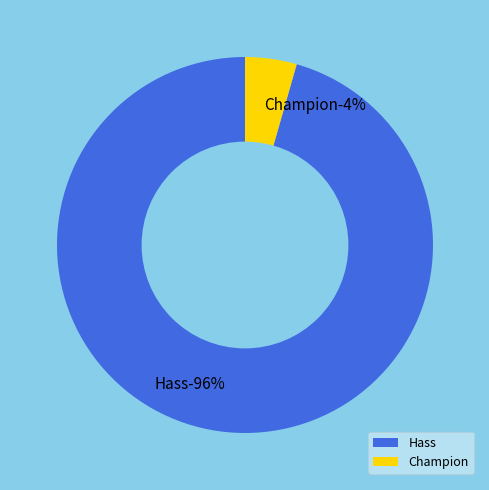

Is 10 the majority of the pie?

No